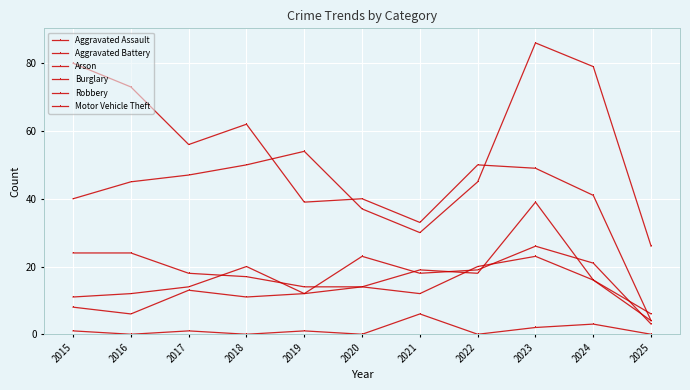

What is the difference between the highest and lowest values at 2023?

84